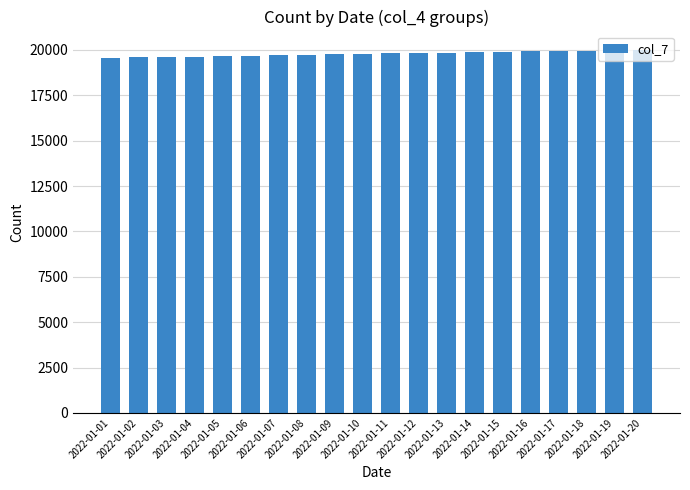

What is the difference between the second highest and second lowest values?

407